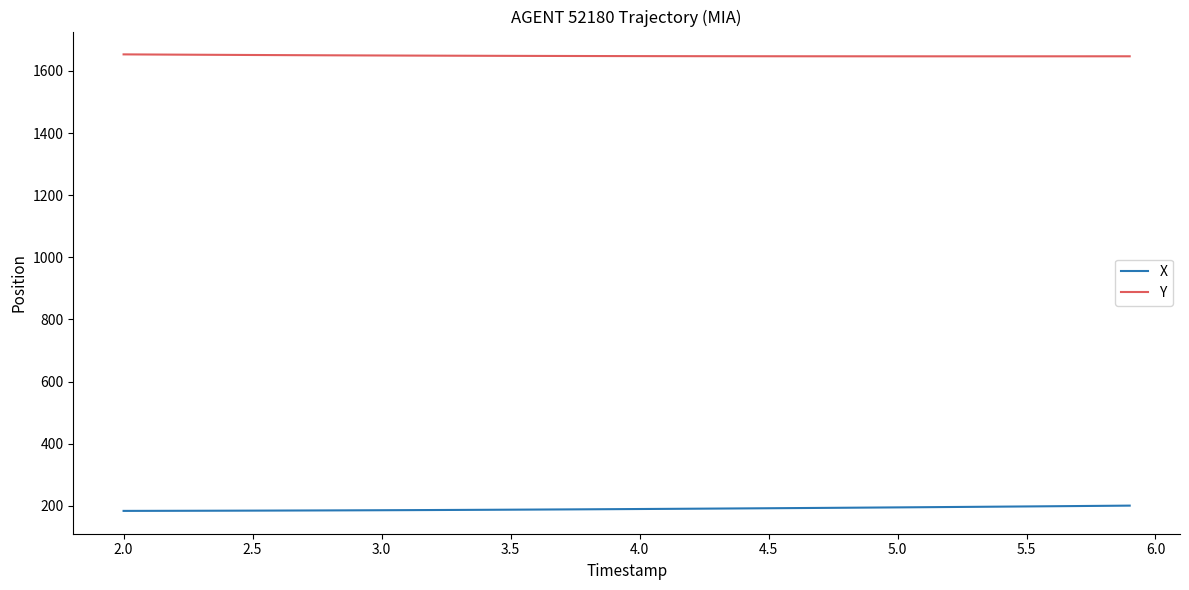

True or false: X and Y cross at least once.

False